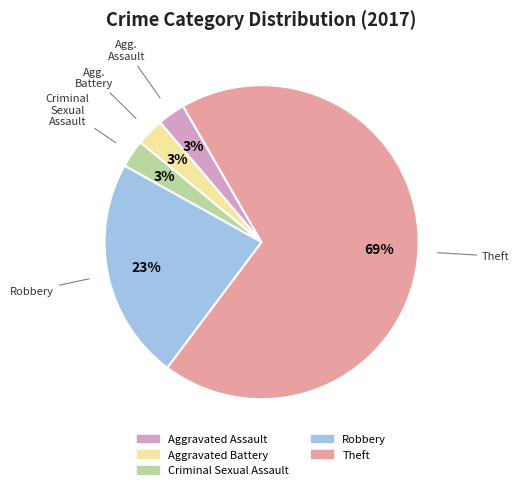

To the nearest percent, what portion does Robbery represent?

23%